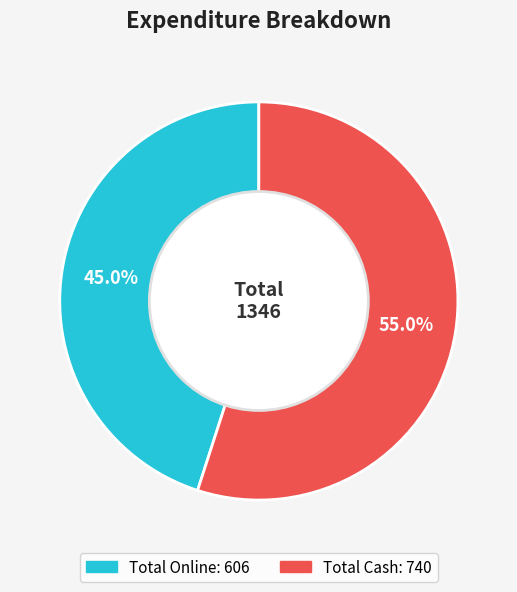

Is there a majority slice in this chart?

Yes